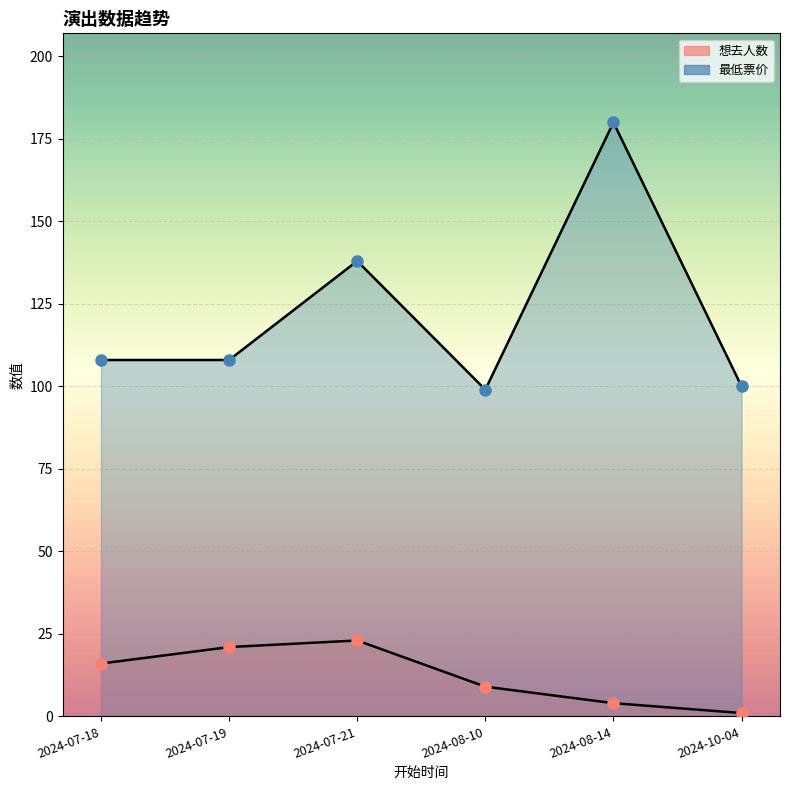

Between 2024-10-04 and 2024-08-14, which is larger?

2024-08-14